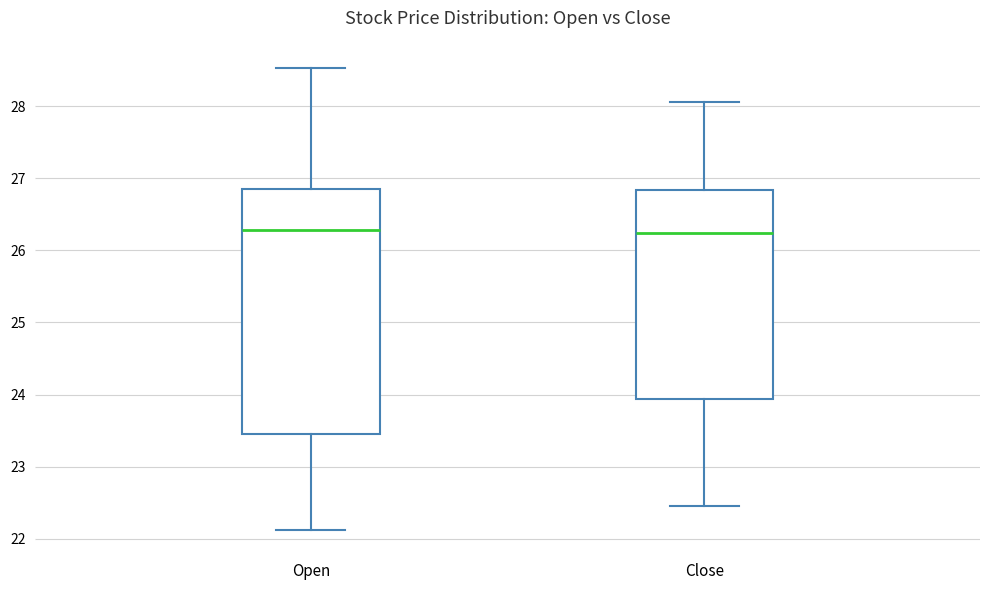

Reading left to right, read every box against the y-axis: the position of its median line, the range the box covers, and the ends of its whiskers. The values are not printed on the chart, so give them approximately, as read against the axis.

Open: median 26.3, box 23.5 to 26.9, whiskers 22.1 to 28.5
Close: median 26.2, box 23.9 to 26.8, whiskers 22.5 to 28.1